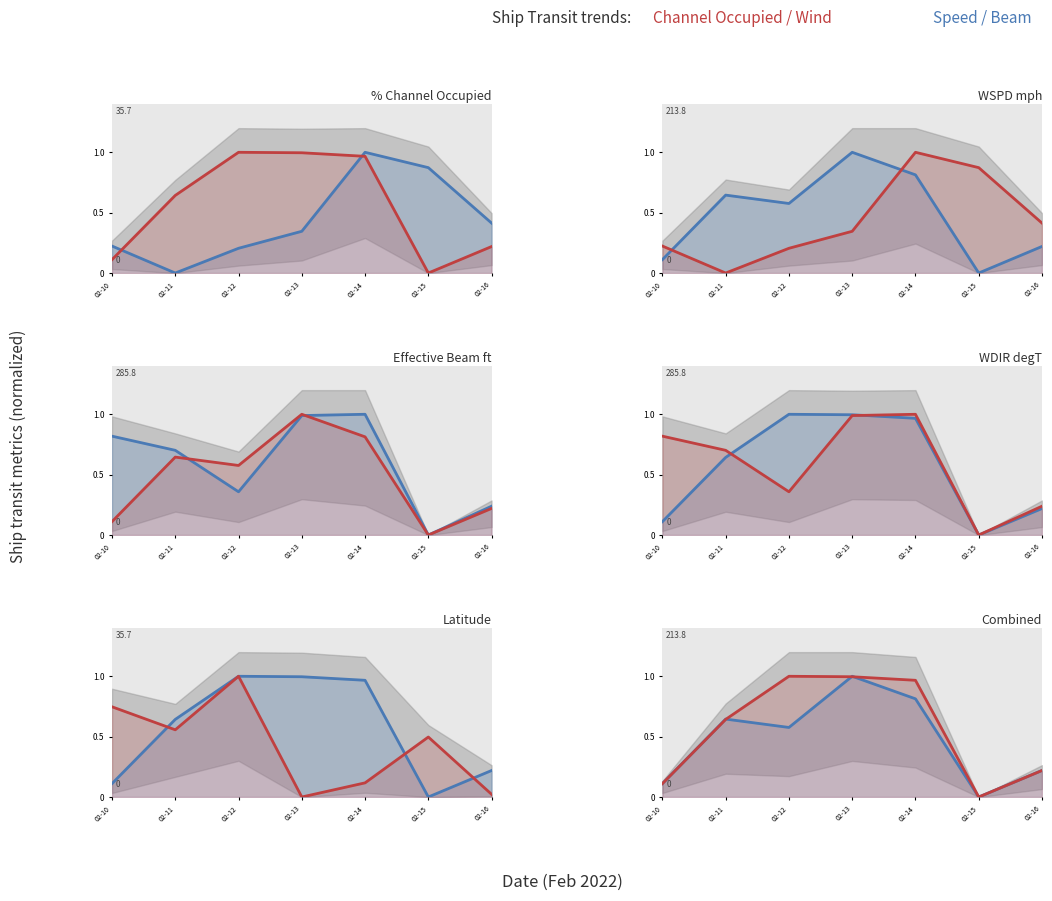

What is the average value of the Mean Speed / Beam series?

0.5